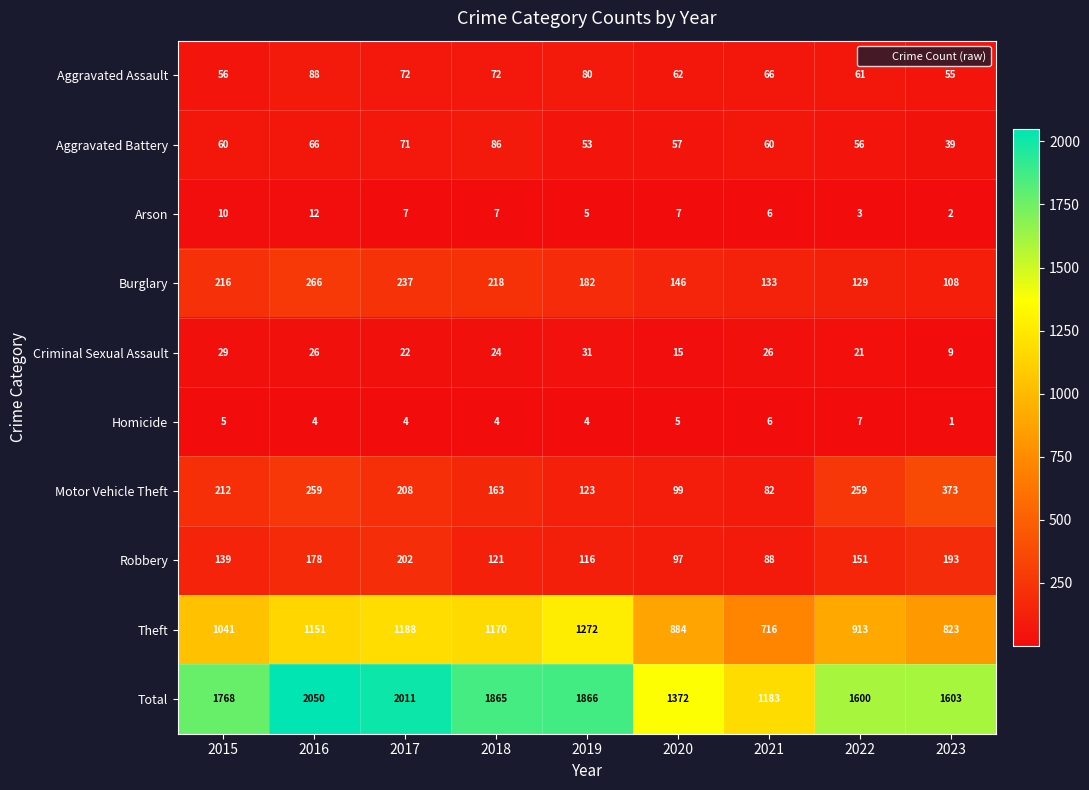

What is the smallest value displayed?

1